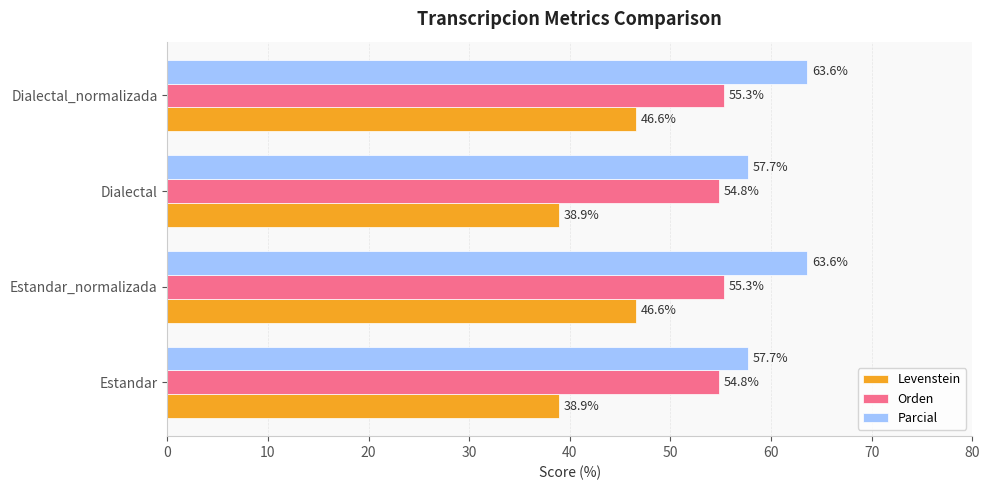

What is the maximum value for Levenstein?

46.6